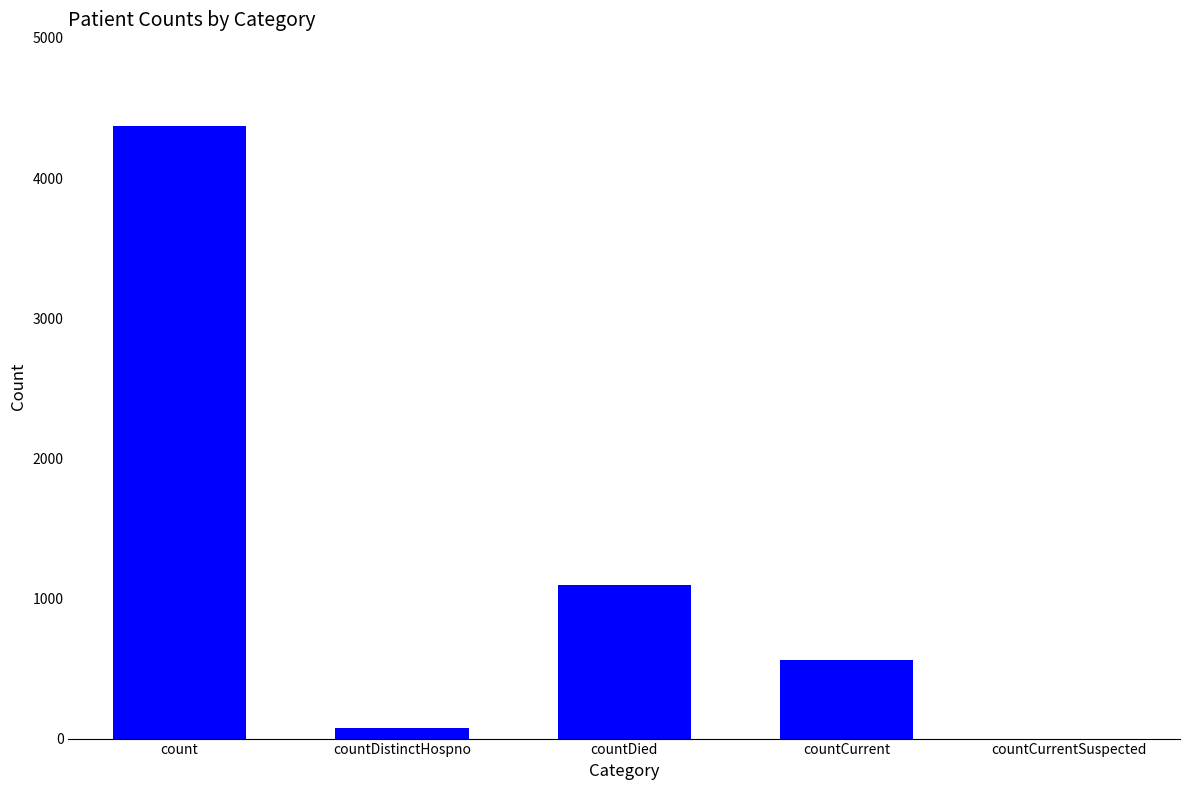

Which category has the highest value across all series?

count